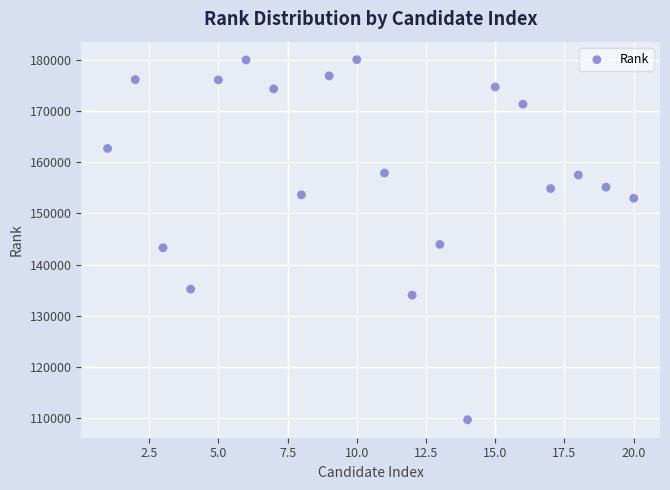

What is the range of X values (max minus min)?

19